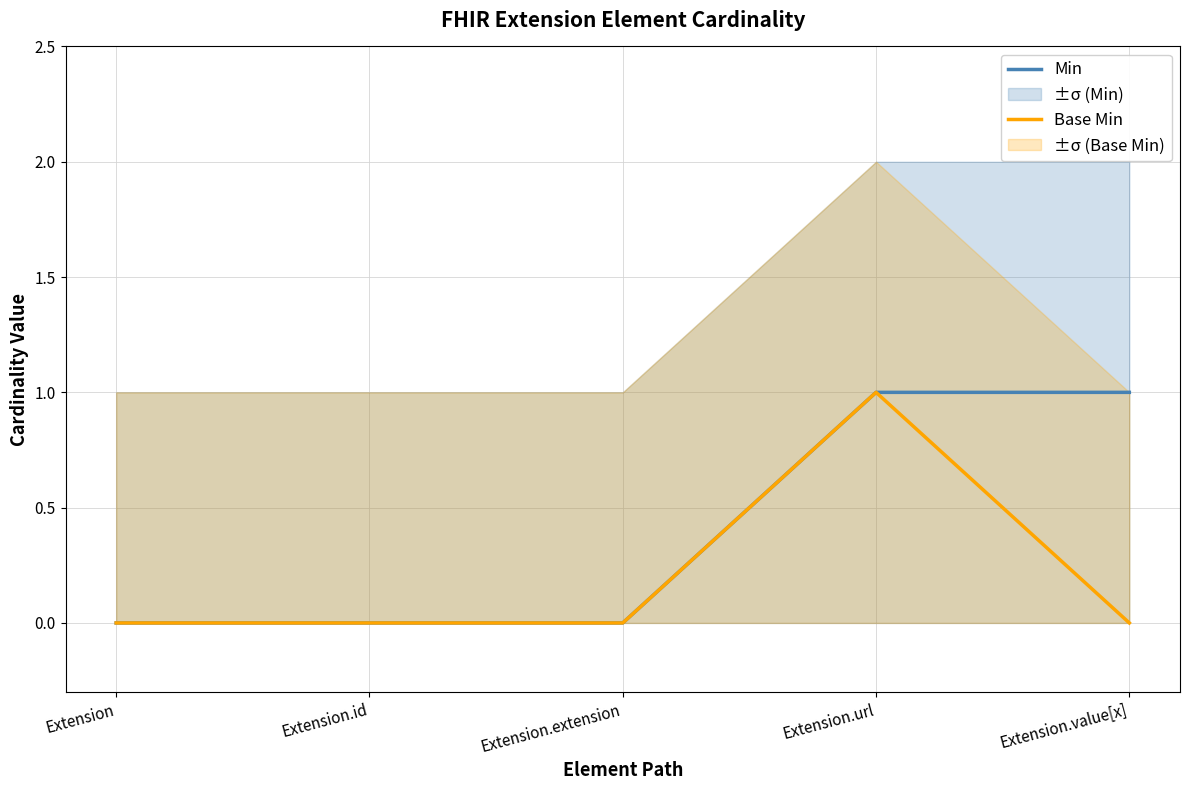

Reading left to right, list all the values displayed in this chart.

Min: Extension=0	Extension.id=0	Extension.extension=0	Extension.url=1	Extension.value[x]=1
Base Min: Extension=0	Extension.id=0	Extension.extension=0	Extension.url=1	Extension.value[x]=0